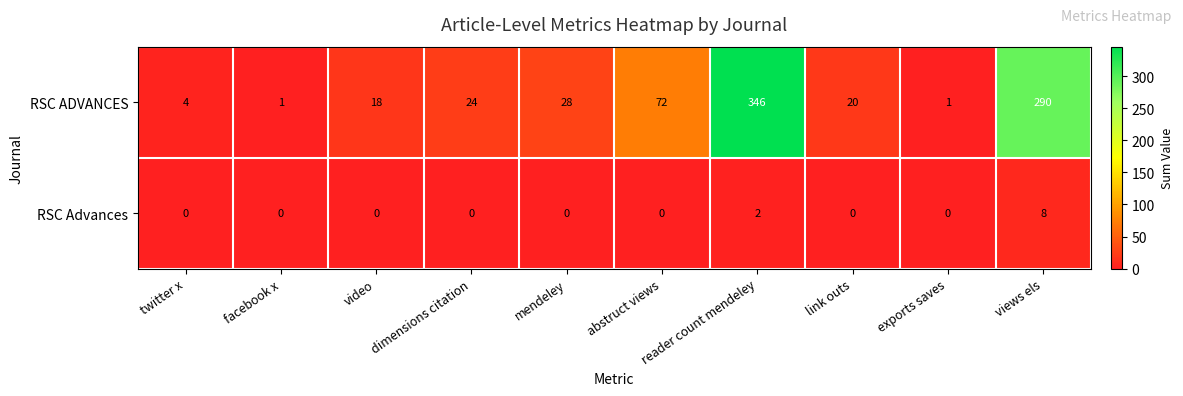

Rank the series by their maximum value, from highest to lowest.

RSC ADVANCES, RSC Advances